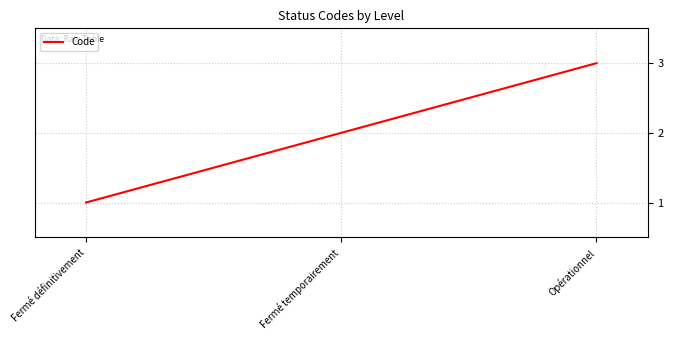

What is the smallest value displayed?

1